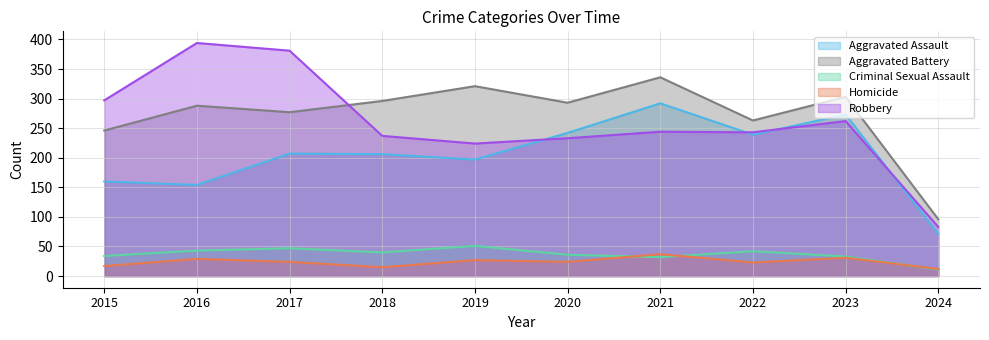

At 2016, list the series in order from smallest to largest.

Homicide, Criminal Sexual Assault, Aggravated Assault, Aggravated Battery, Robbery